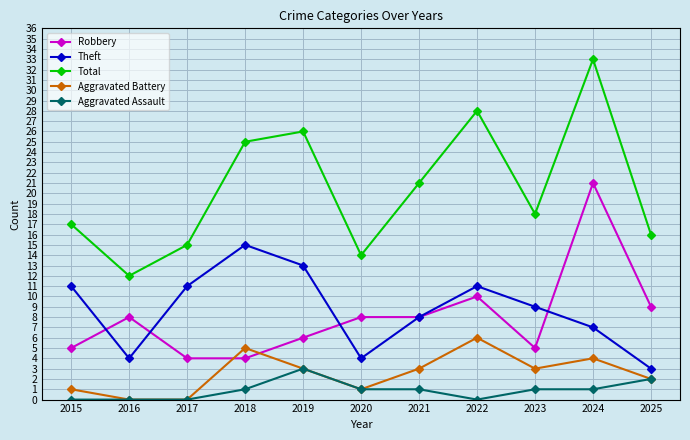

What is the greatest value displayed?

33